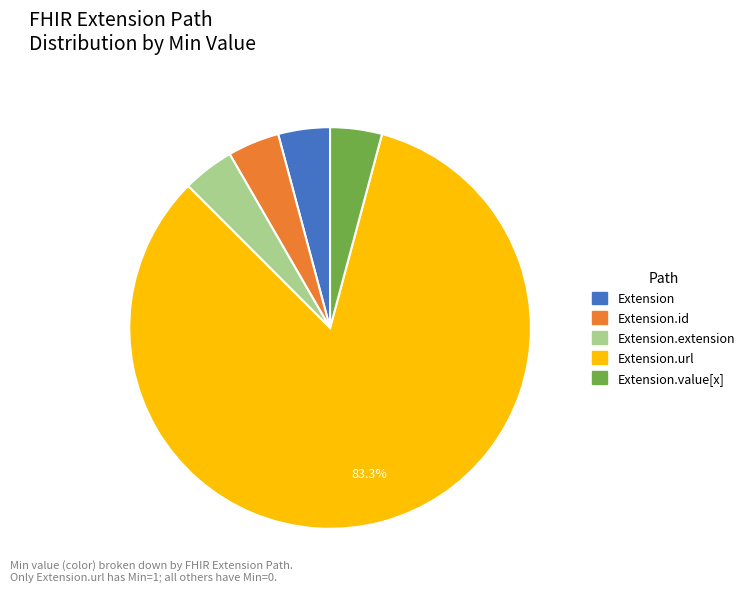

Does any single category account for the majority?

Yes